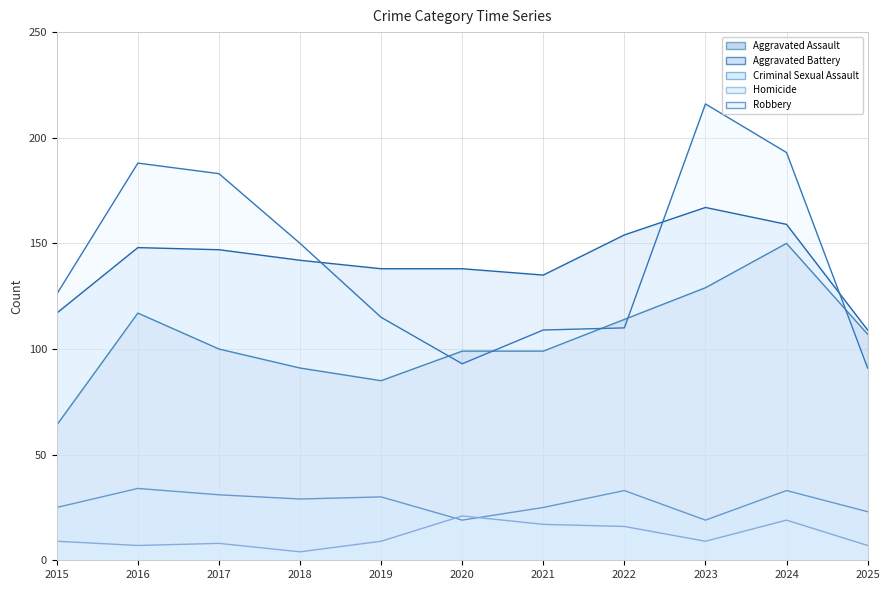

In Robbery, how many points are lower than both neighbors (excluding endpoints)?

1